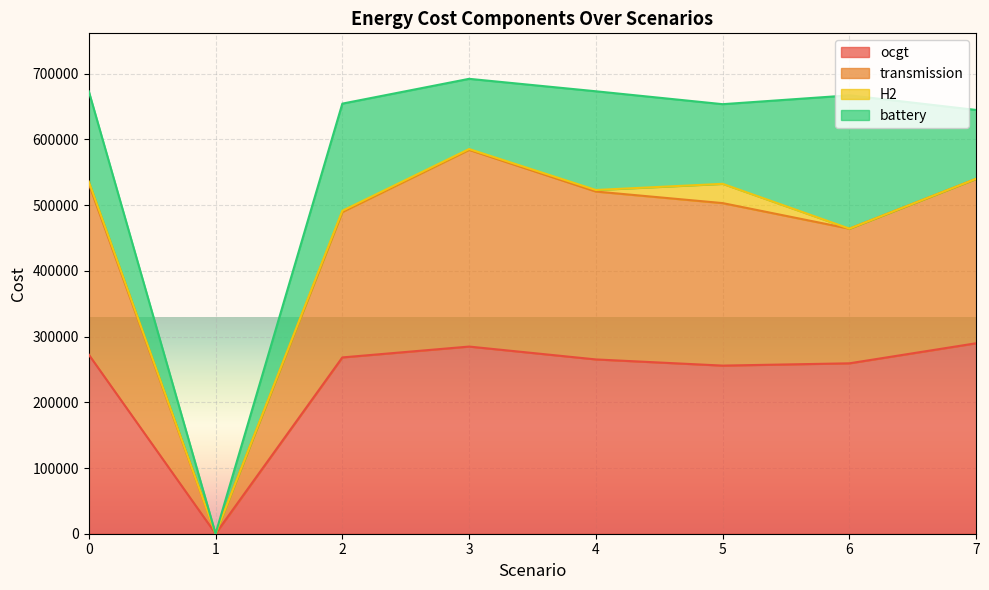

True or false: ocgt and transmission cross at least once.

False